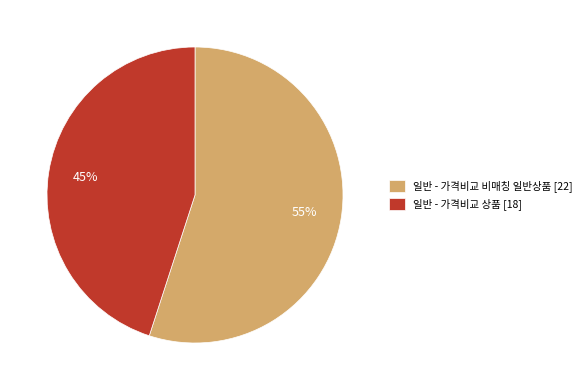

To the nearest percent, what is the average slice percentage?

50%